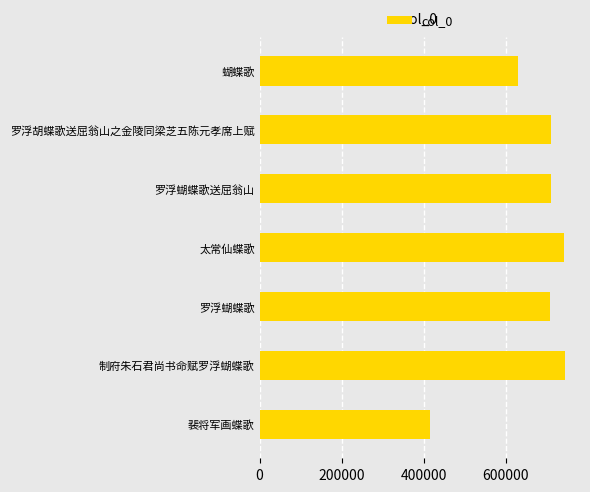

How many bars are there in total?

7